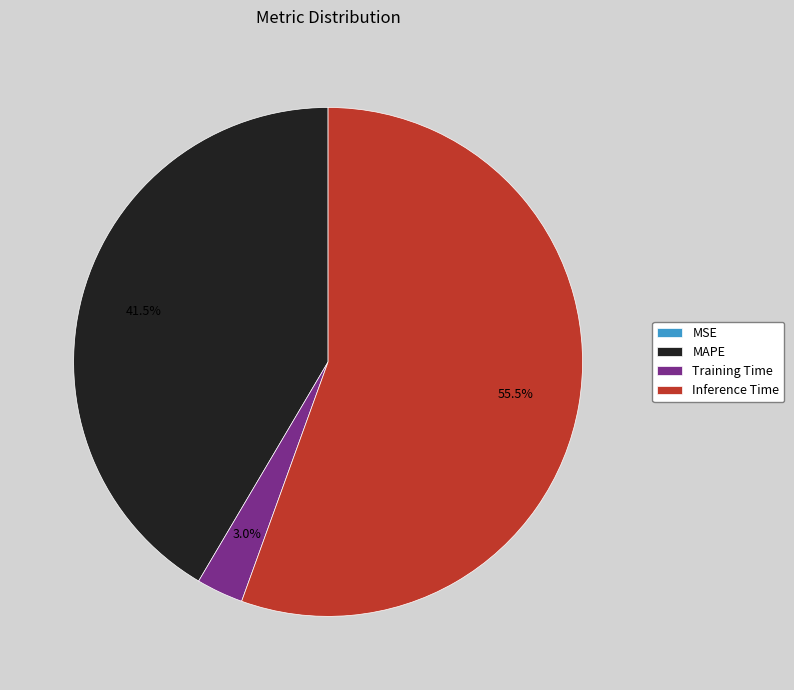

How much of the chart is everything except MAPE?

58.5%